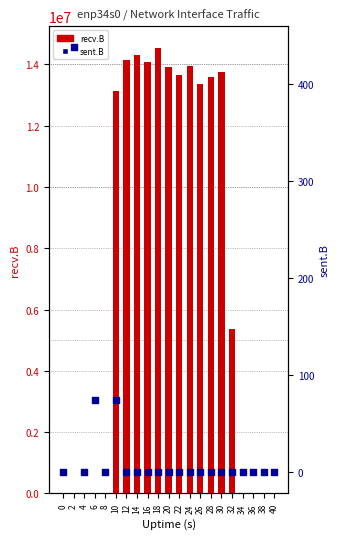

Which series has the largest total across all categories?

recv.B